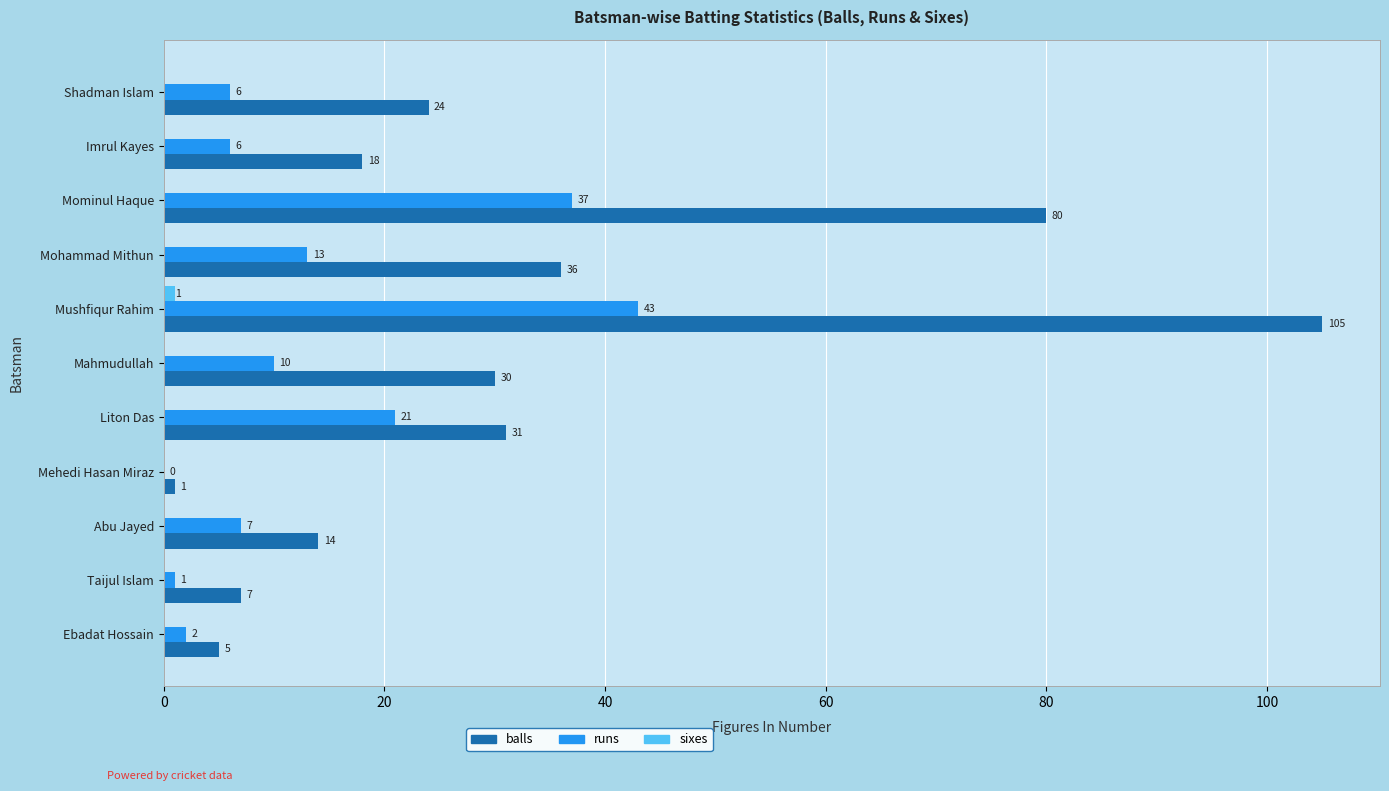

At which category is the sum across all series the highest?

Mushfiqur Rahim